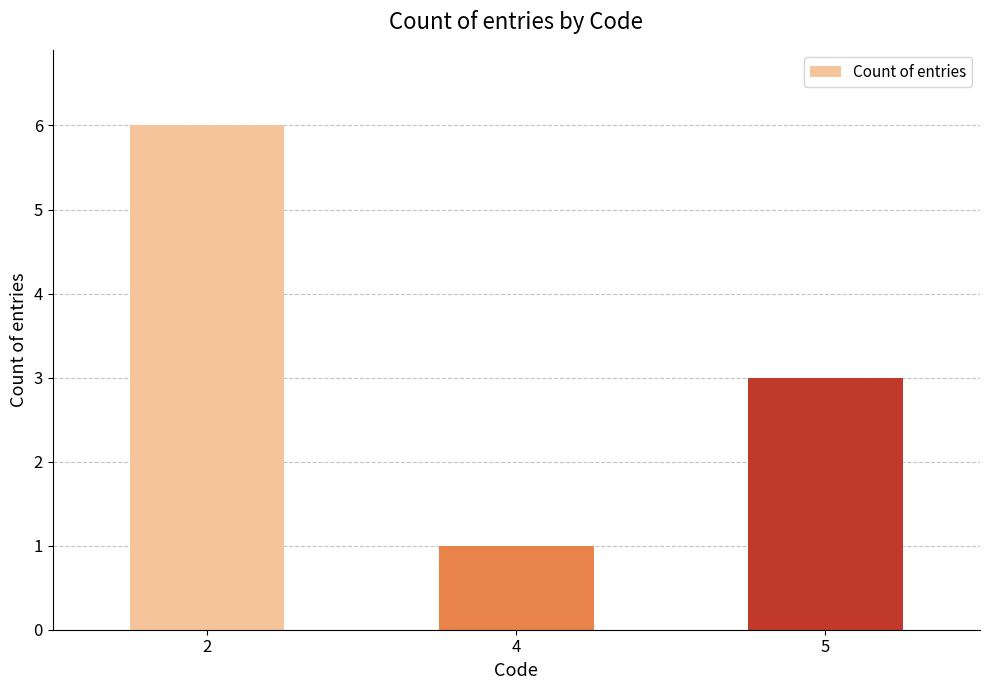

What is the change in value from 2 to 5?

-3